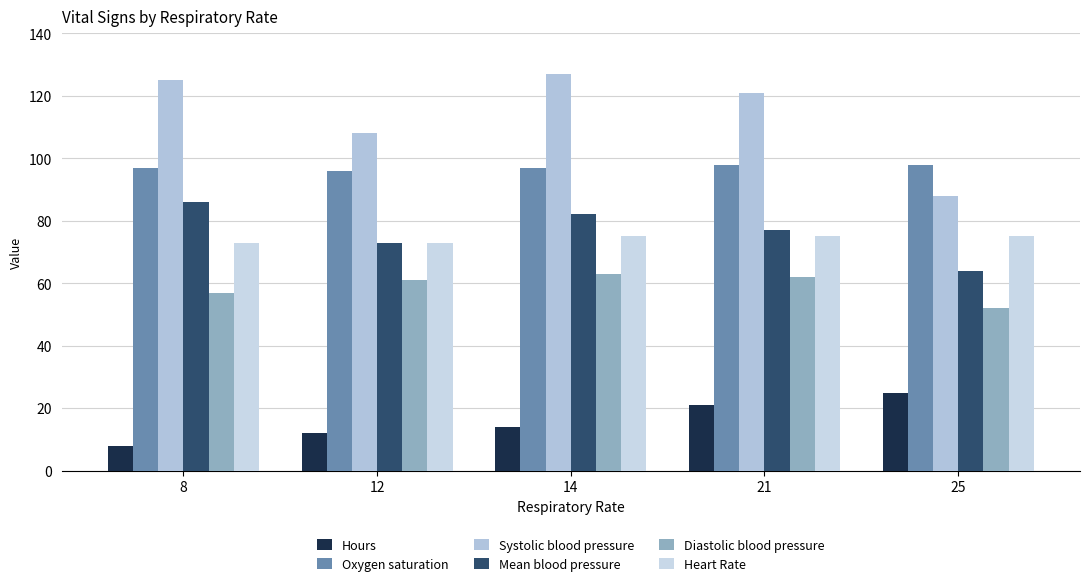

Reading left to right, transcribe all the data shown in this chart.

Hours: 8=8	12=12	14=14	21=21	25=25
Oxygen saturation: 8=97	12=96	14=97	21=98	25=98
Systolic blood pressure: 8=125	12=108	14=127	21=121	25=88
Mean blood pressure: 8=86	12=73	14=82	21=77	25=64
Diastolic blood pressure: 8=57	12=61	14=63	21=62	25=52
Heart Rate: 8=73	12=73	14=75	21=75	25=75